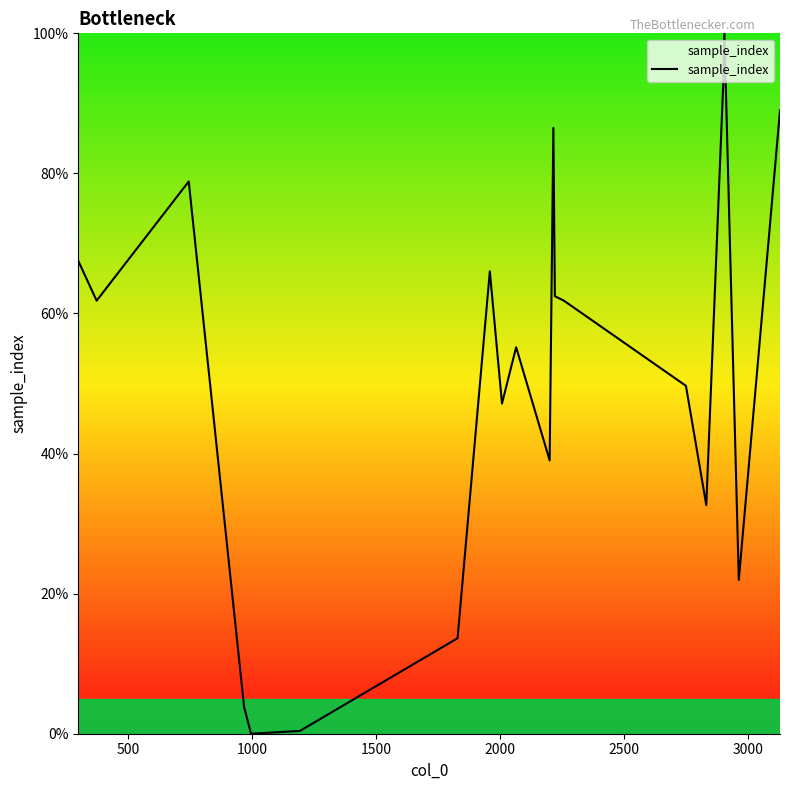

What is the greatest value displayed?

100.0